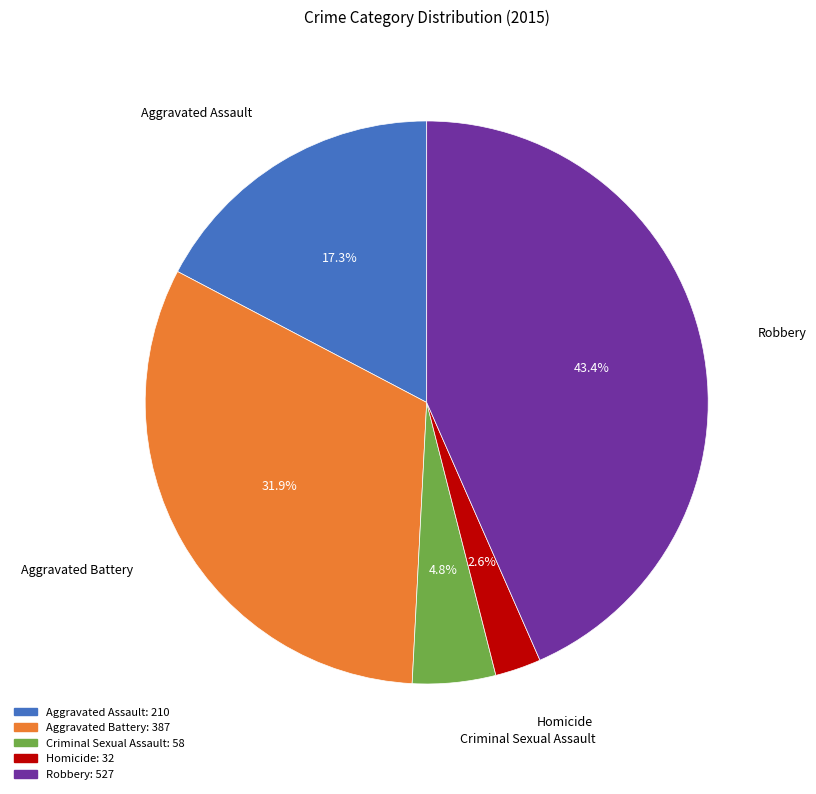

To the nearest percent, what is the combined percentage of Robbery and Aggravated Battery?

75%